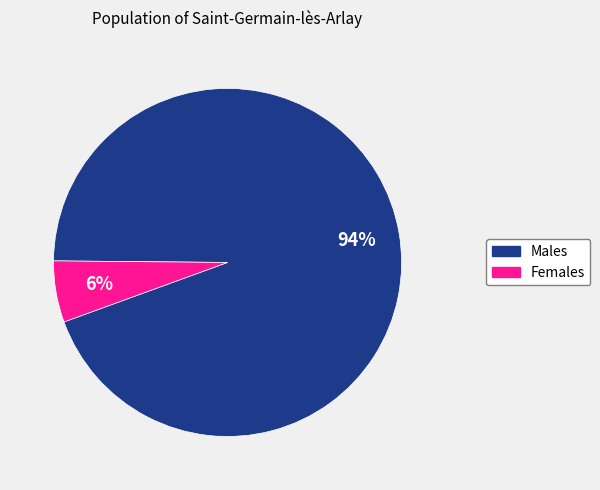

Is there any slice that represents more than half of the pie?

Yes